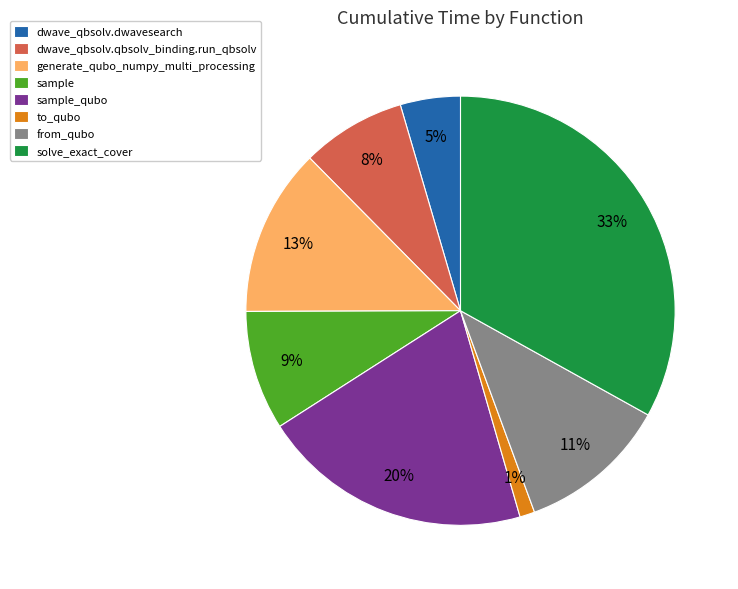

To the nearest percent, what is the difference between the dwave_qbsolv.qbsolv_binding.run_qbsolv and sample slice percentages?

1%